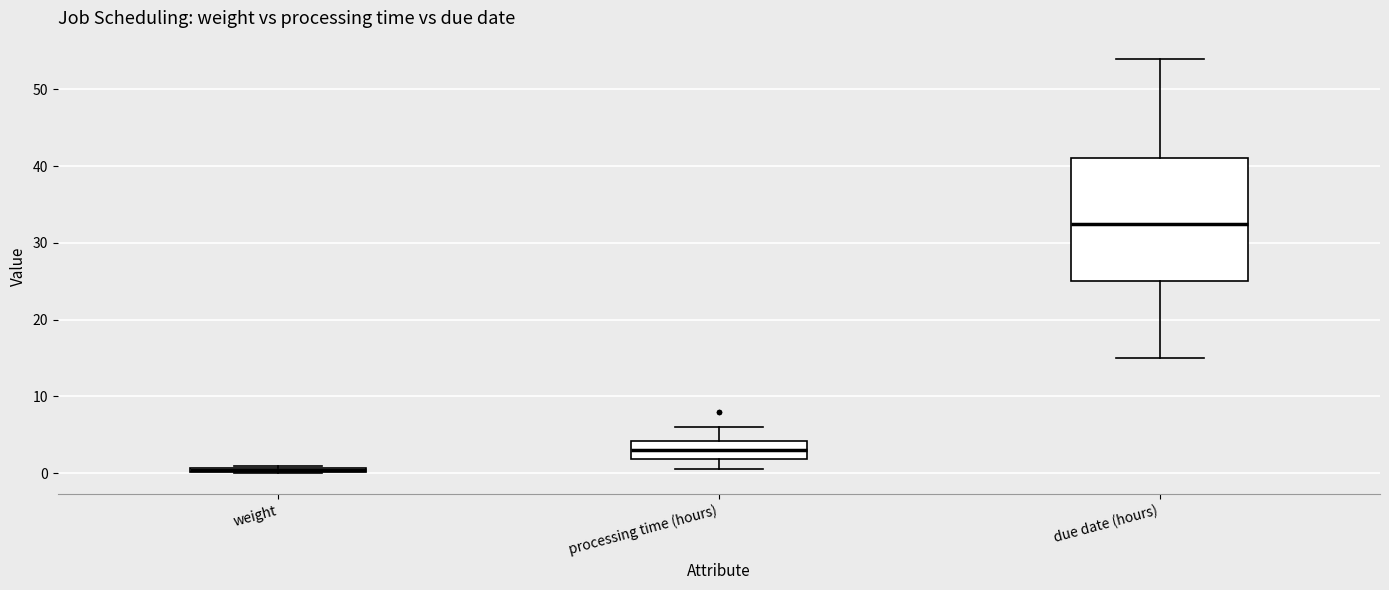

Where does the median line of the box for processing time (hours) sit on the y-axis? The values are not printed on the chart, so give them approximately, as read against the axis.

3